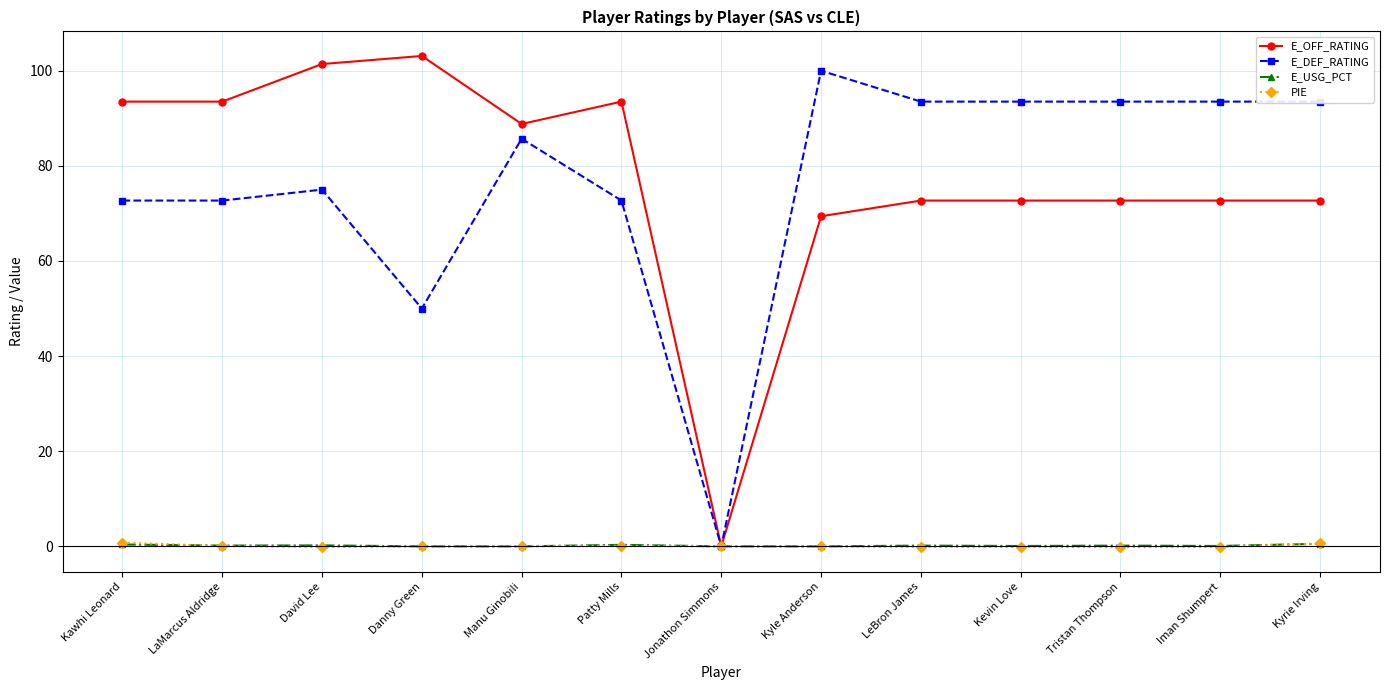

What is the greatest value displayed?

103.1